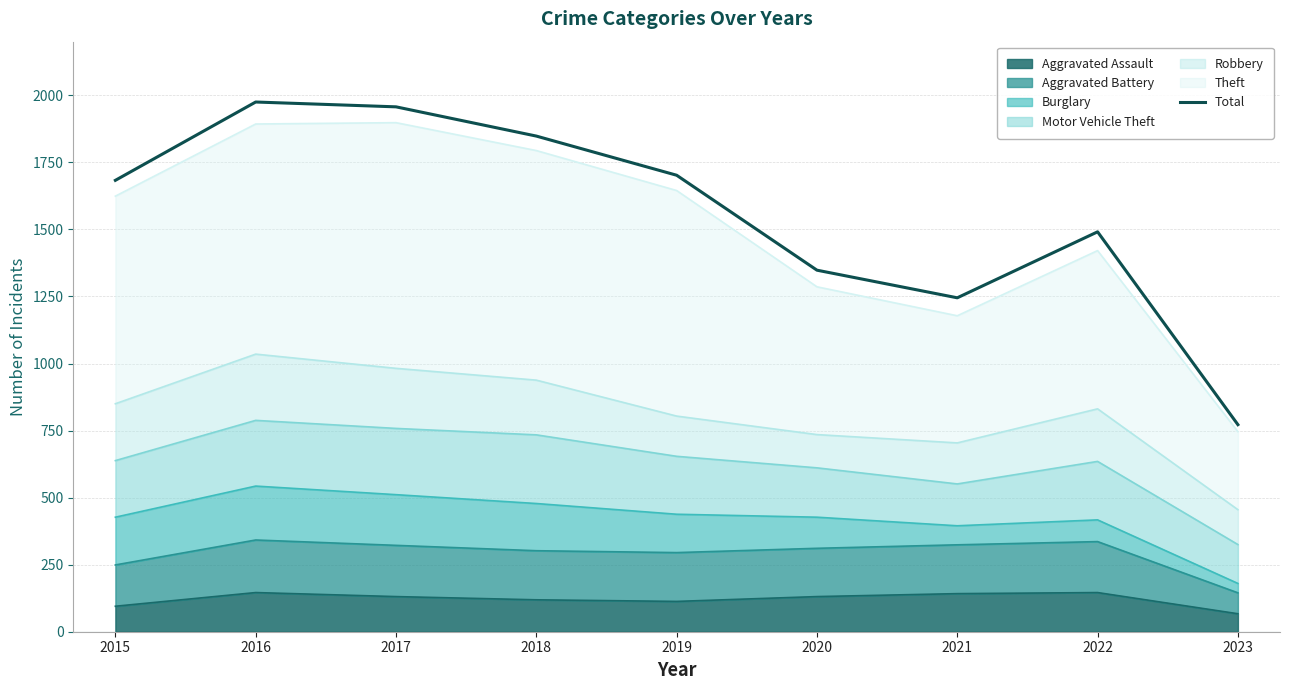

Approximately how many times larger is the value at 2023 compared to 2017?

0.4